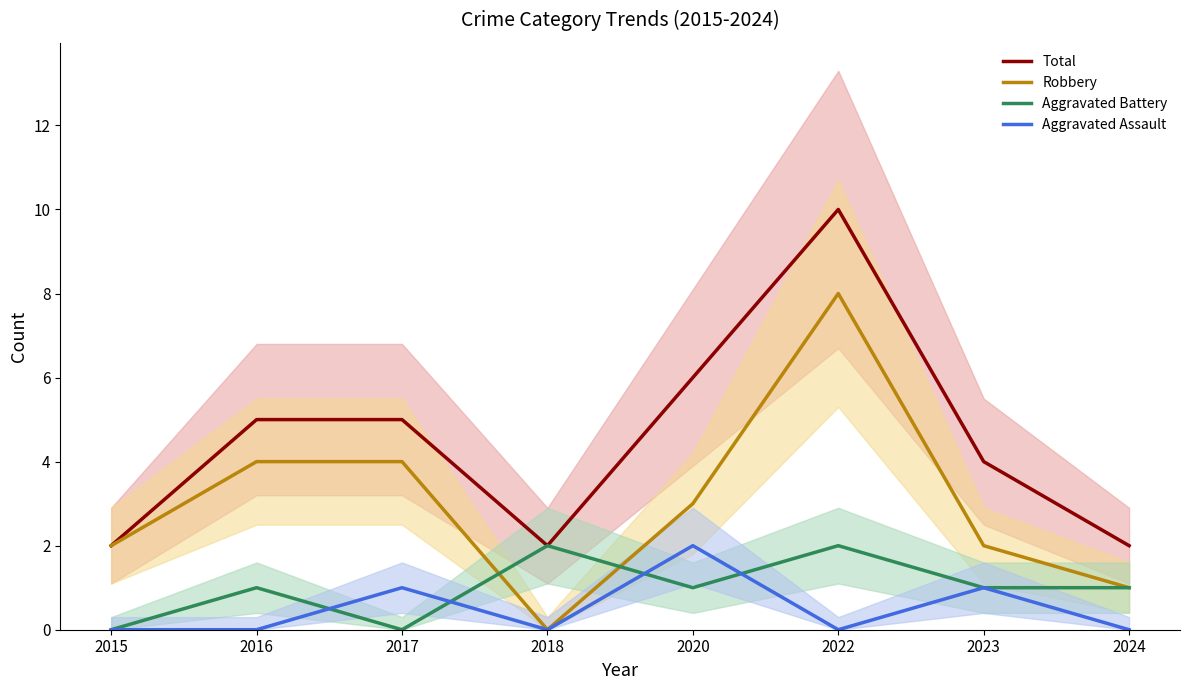

Count the Aggravated Assault values in the range 0 to 1.

7